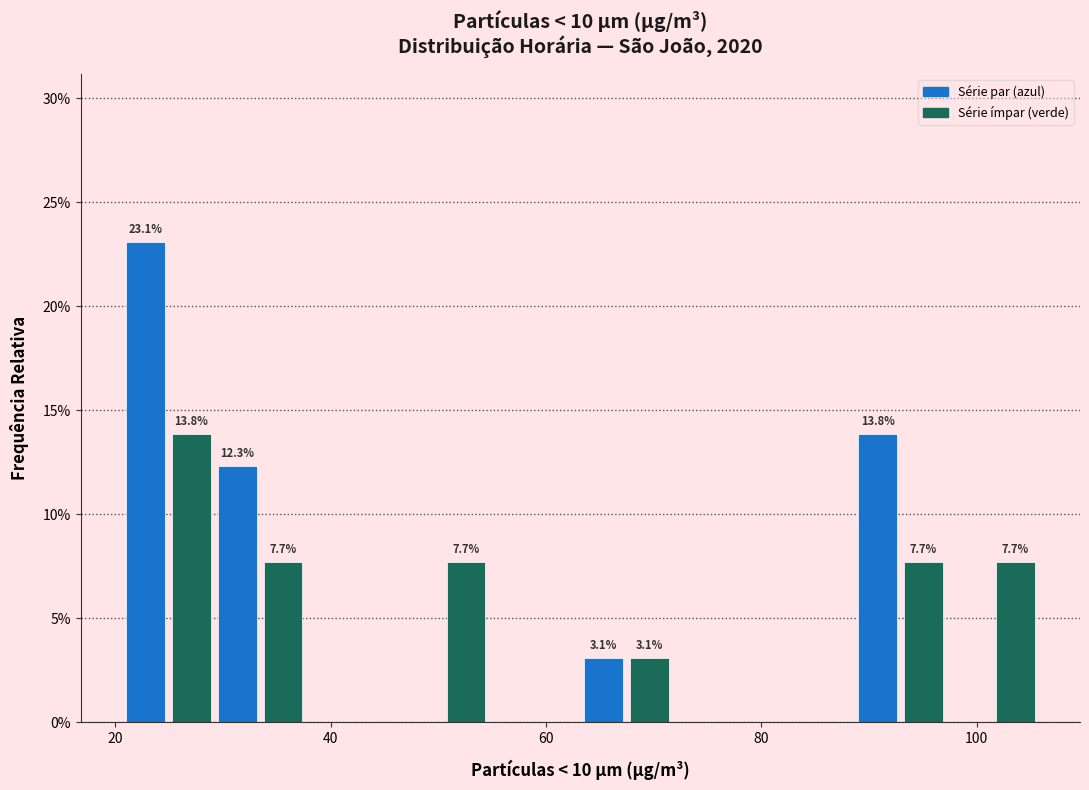

Around what value on the x-axis is the tallest bar? Give the approximate position of its centre, as read against the axis.

22